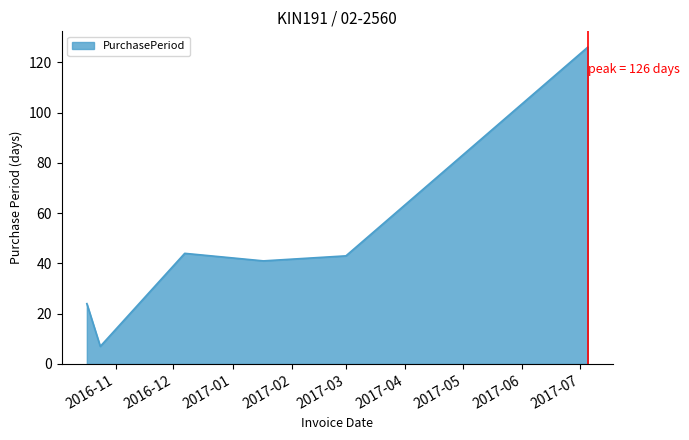

Count the number of data series in this chart.

1